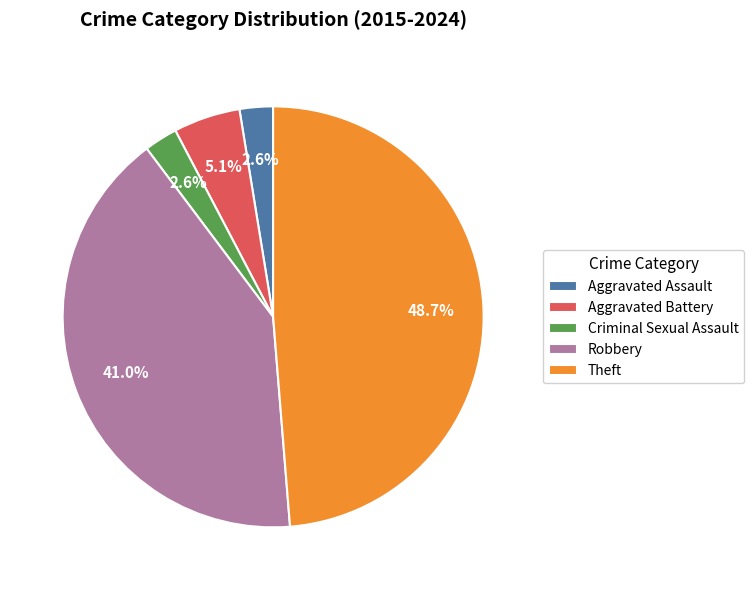

What is the ratio of the value at Robbery to the value at Aggravated Battery?

8.0